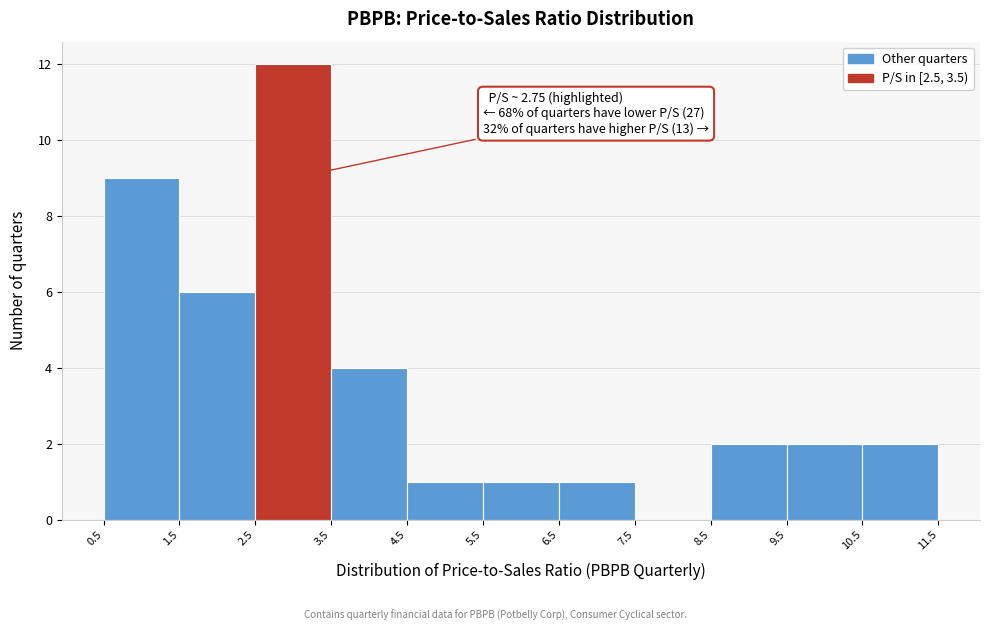

Over which range of the x-axis is the bar tallest?

2.5 to 3.5